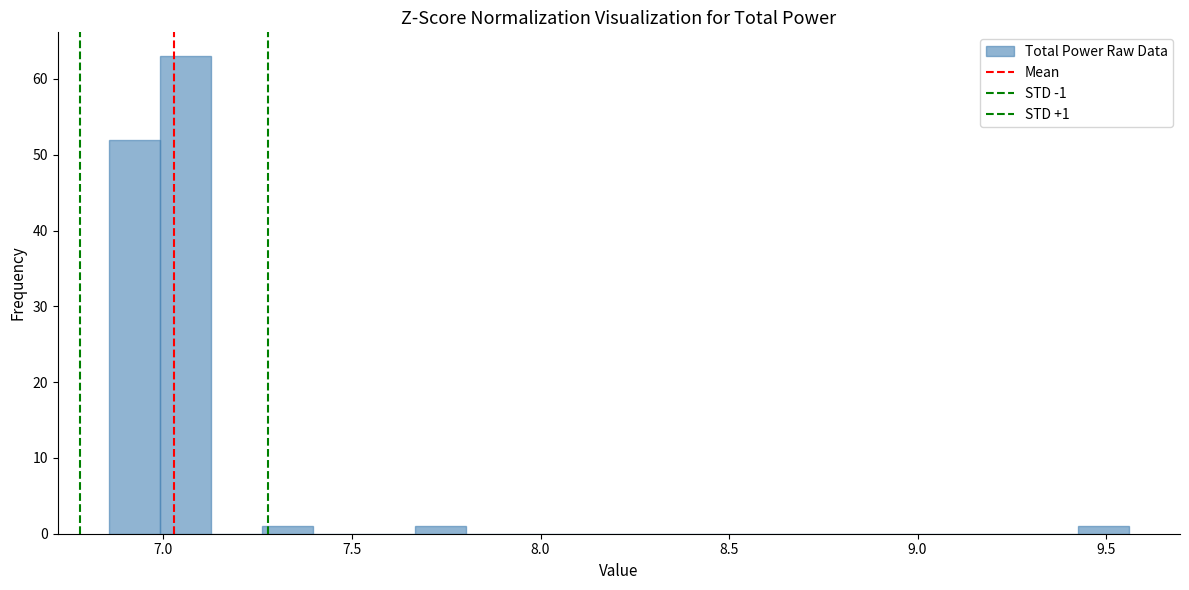

Around what value on the x-axis is the tallest bar? Give the approximate position of its centre, as read against the axis.

7.05